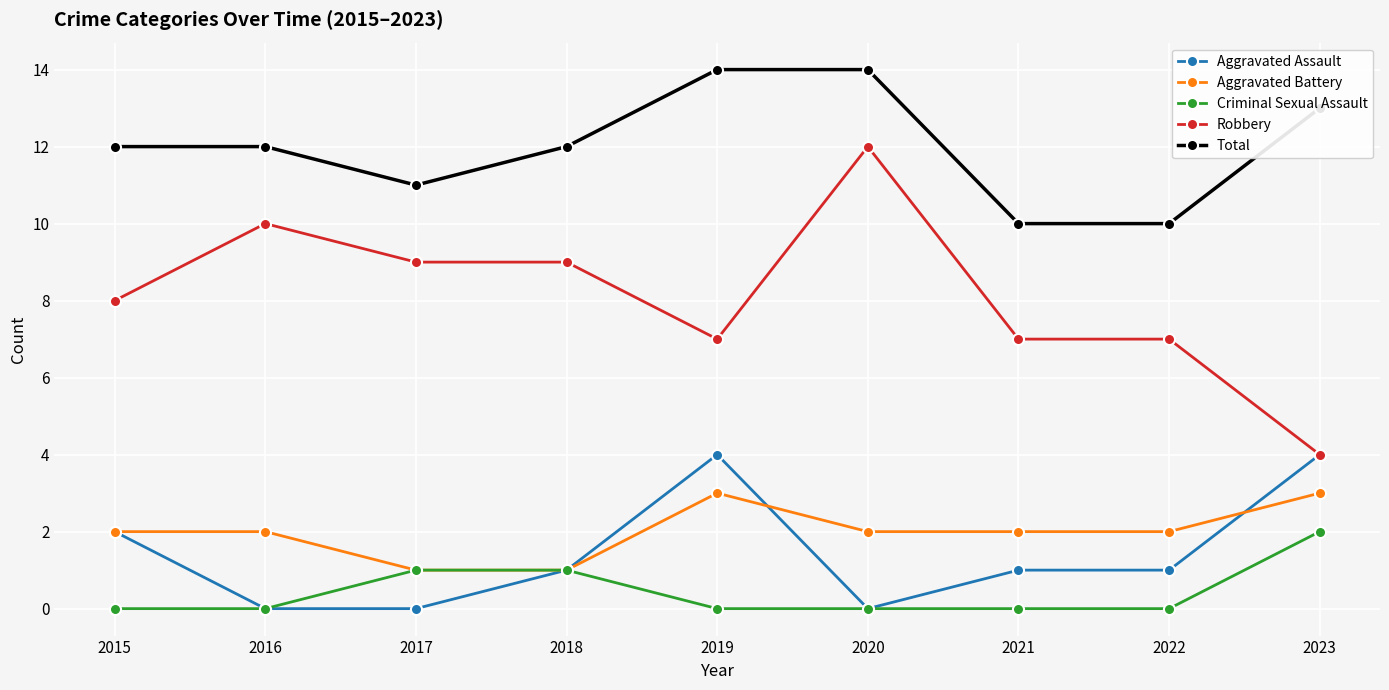

Rank the series by their maximum value, from highest to lowest.

Total, Robbery, Aggravated Assault, Aggravated Battery, Criminal Sexual Assault